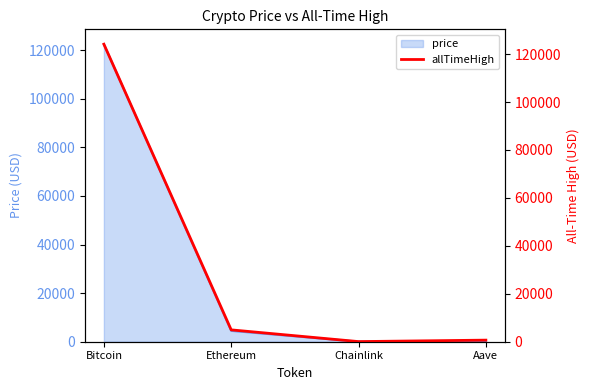

What is the difference between the values at Bitcoin and Ethereum?

119181.9